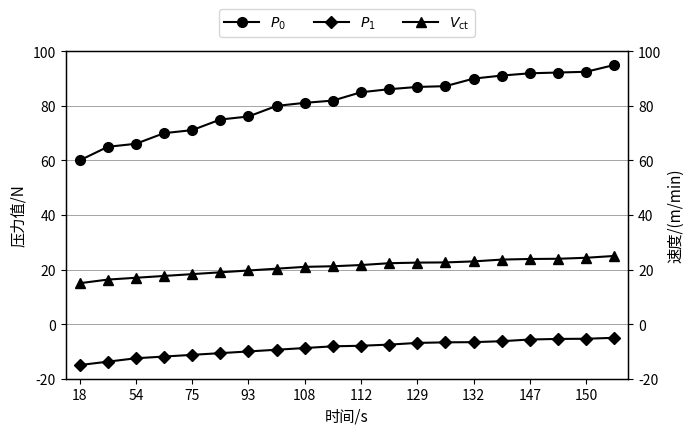

True or false: $P_0$ and $V_{\mathrm{ct}}$ intersect in this chart.

False